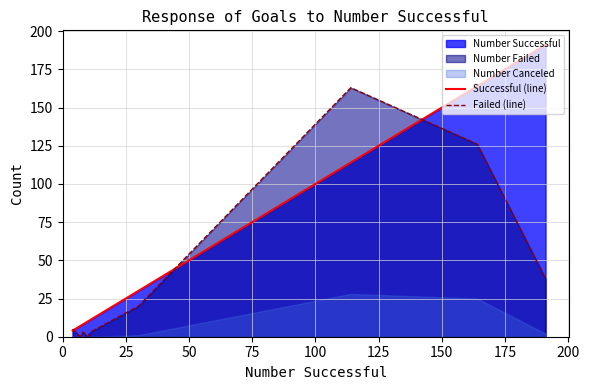

How many values in the Successful (line) series exceed 11?

4